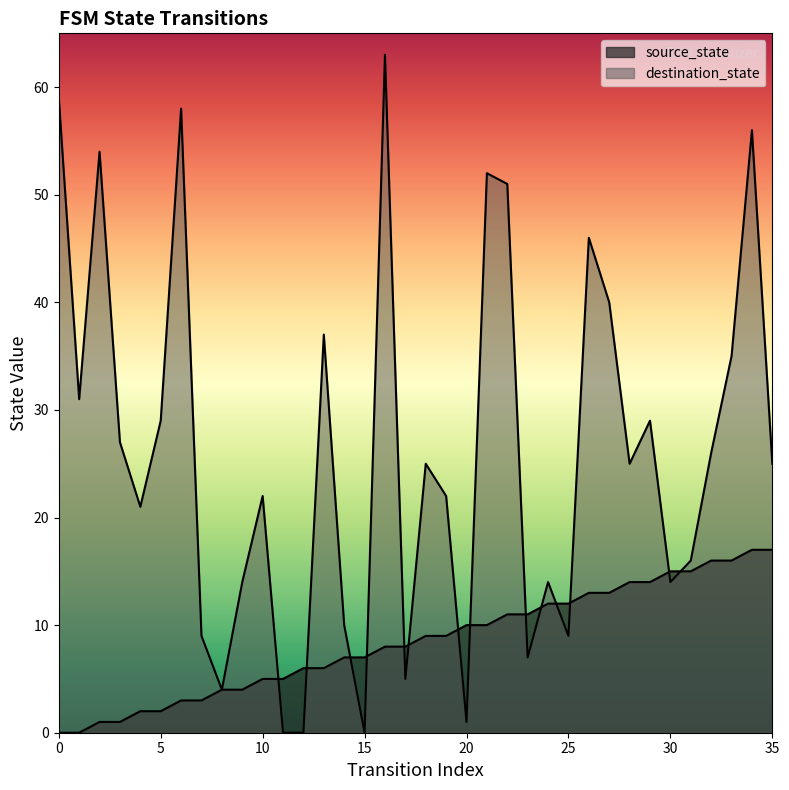

Does the chart have visible grid lines?

No